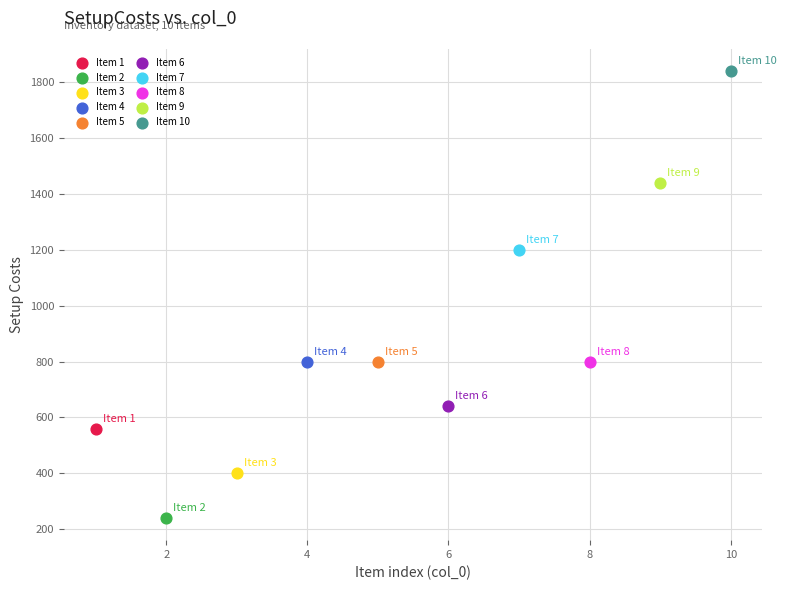

Which series reaches the maximum Y coordinate?

Item 10